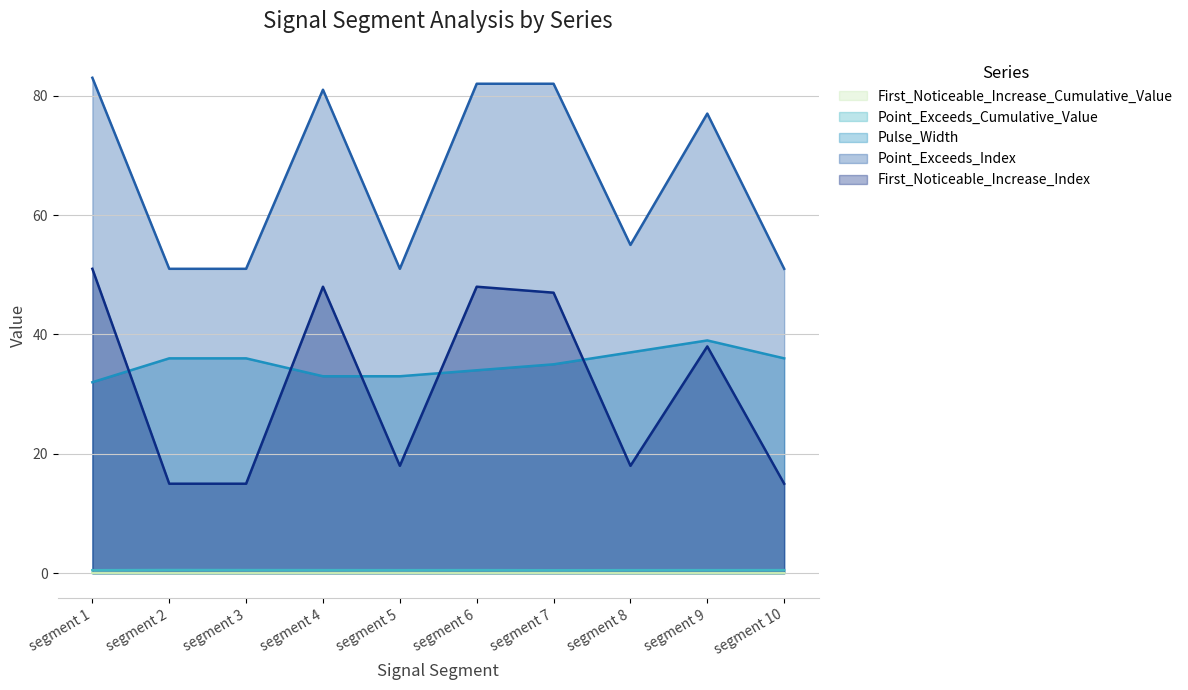

Reading left to right, list all the values displayed in this chart.

First_Noticeable_Increase_Cumulative_Value: segment 1=0.1	segment 2=0.0	segment 3=0.0	segment 4=0.0	segment 5=0.1	segment 6=0.0	segment 7=0.1	segment 8=0.0	segment 9=0.0	segment 10=0.0
Point_Exceeds_Cumulative_Value: segment 1=0.5	segment 2=0.5	segment 3=0.5	segment 4=0.5	segment 5=0.5	segment 6=0.5	segment 7=0.5	segment 8=0.5	segment 9=0.5	segment 10=0.5
Pulse_Width: segment 1=32.0	segment 2=36.0	segment 3=36.0	segment 4=33.0	segment 5=33.0	segment 6=34.0	segment 7=35.0	segment 8=37.0	segment 9=39.0	segment 10=36.0
Point_Exceeds_Index: segment 1=83.0	segment 2=51.0	segment 3=51.0	segment 4=81.0	segment 5=51.0	segment 6=82.0	segment 7=82.0	segment 8=55.0	segment 9=77.0	segment 10=51.0
First_Noticeable_Increase_Index: segment 1=51.0	segment 2=15.0	segment 3=15.0	segment 4=48.0	segment 5=18.0	segment 6=48.0	segment 7=47.0	segment 8=18.0	segment 9=38.0	segment 10=15.0